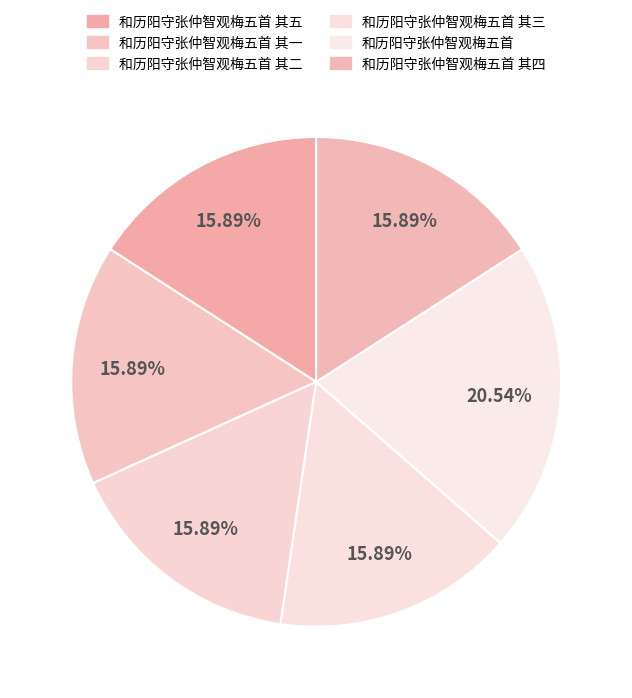

To the nearest percent, what is the difference between the largest and smallest slice percentages?

5%